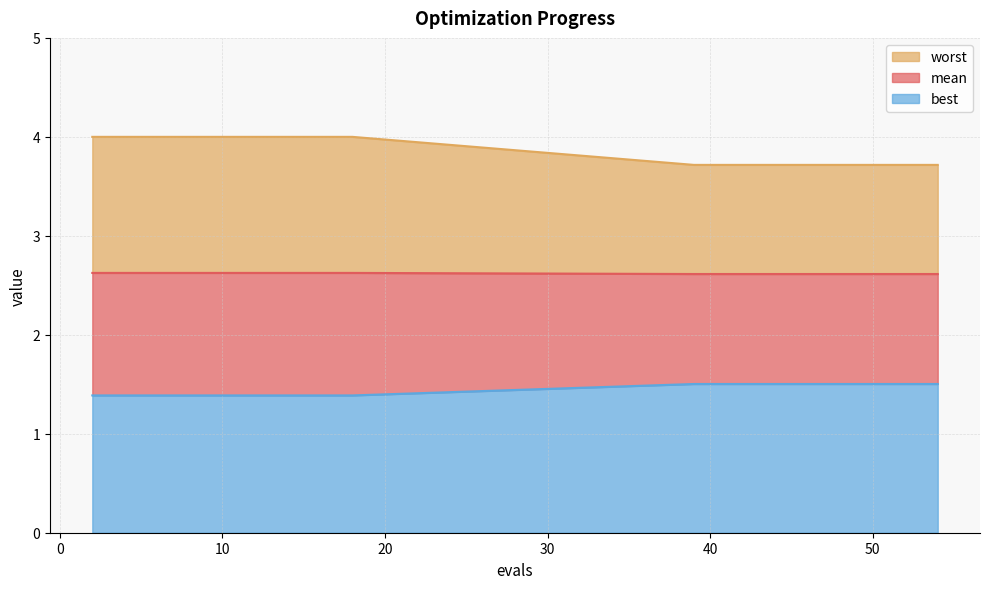

What is the minimum value for best?

1.4